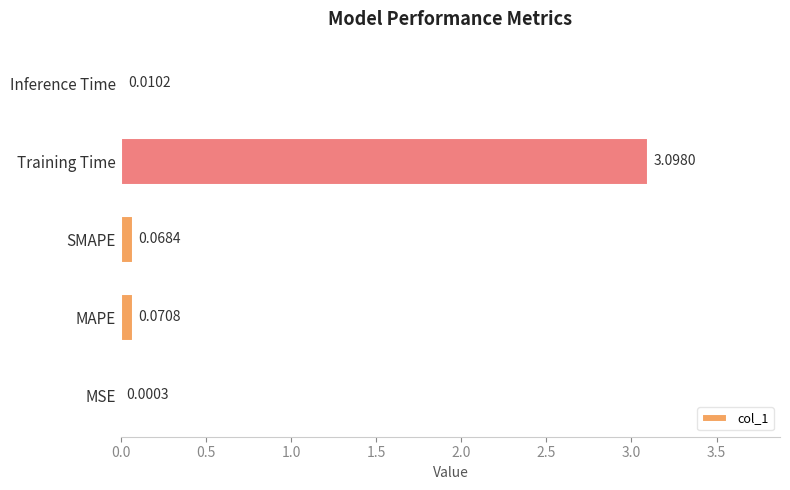

Are the bars horizontal?

Yes